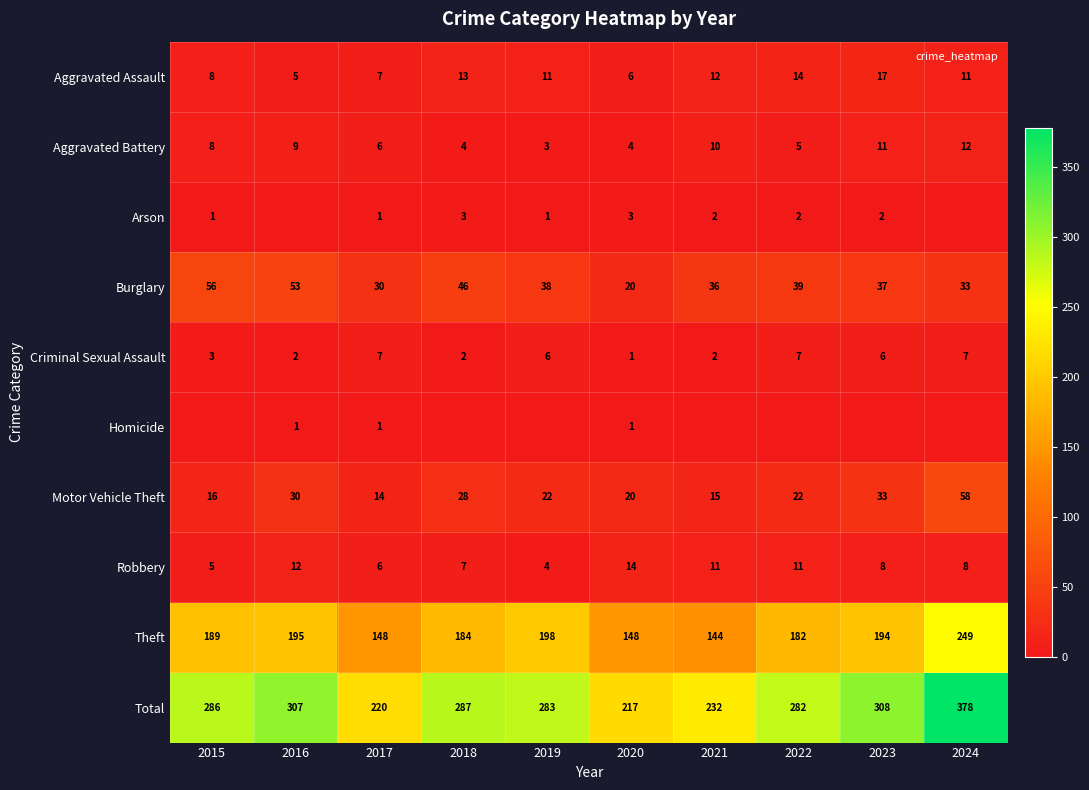

What is the maximum value for Arson?

3